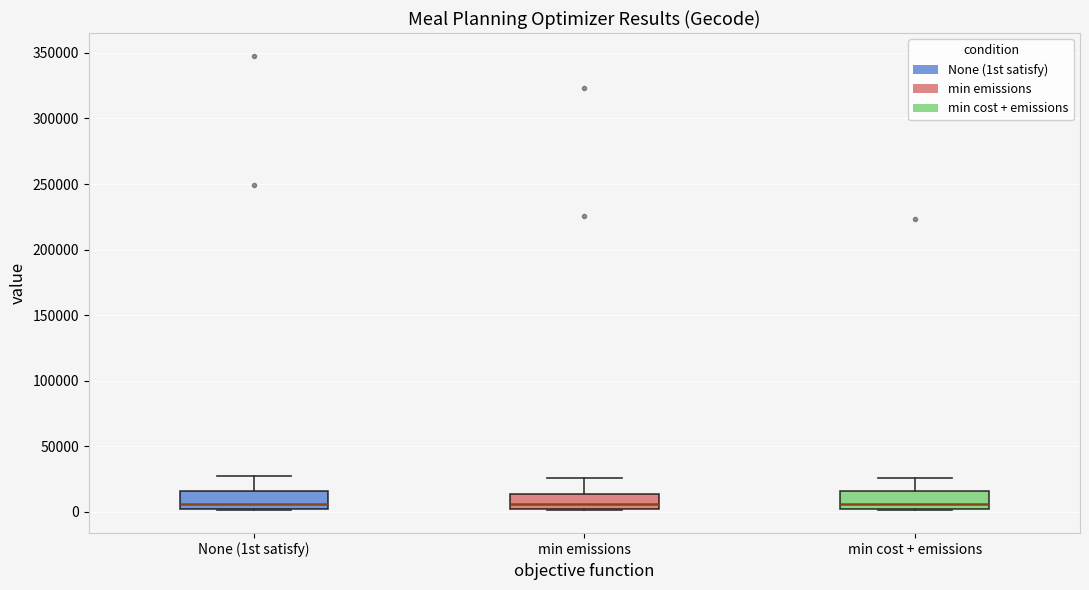

Where does the upper whisker of the box for None (1st satisfy) end on the y-axis? The values are not printed on the chart, so give them approximately, as read against the axis.

25000